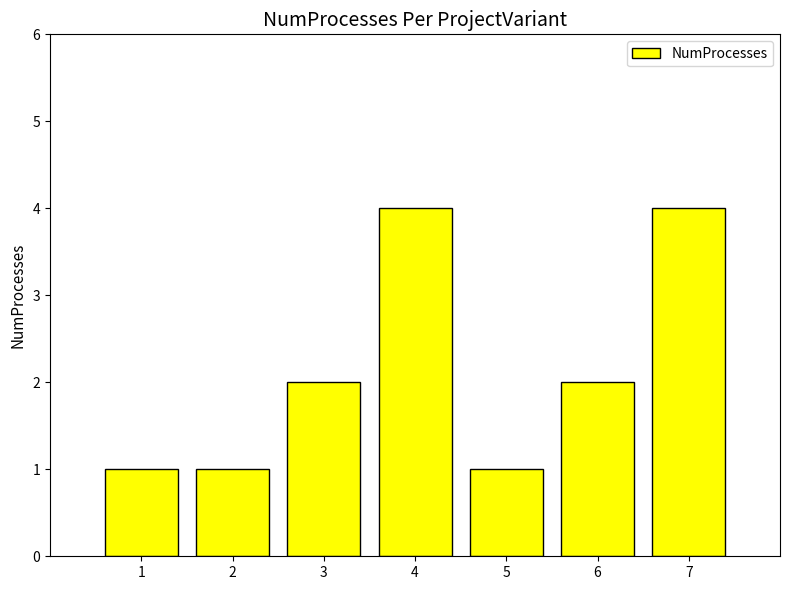

Reading right to left, list all the values displayed in this chart.

7=4	6=2	5=1	4=4	3=2	2=1	1=1